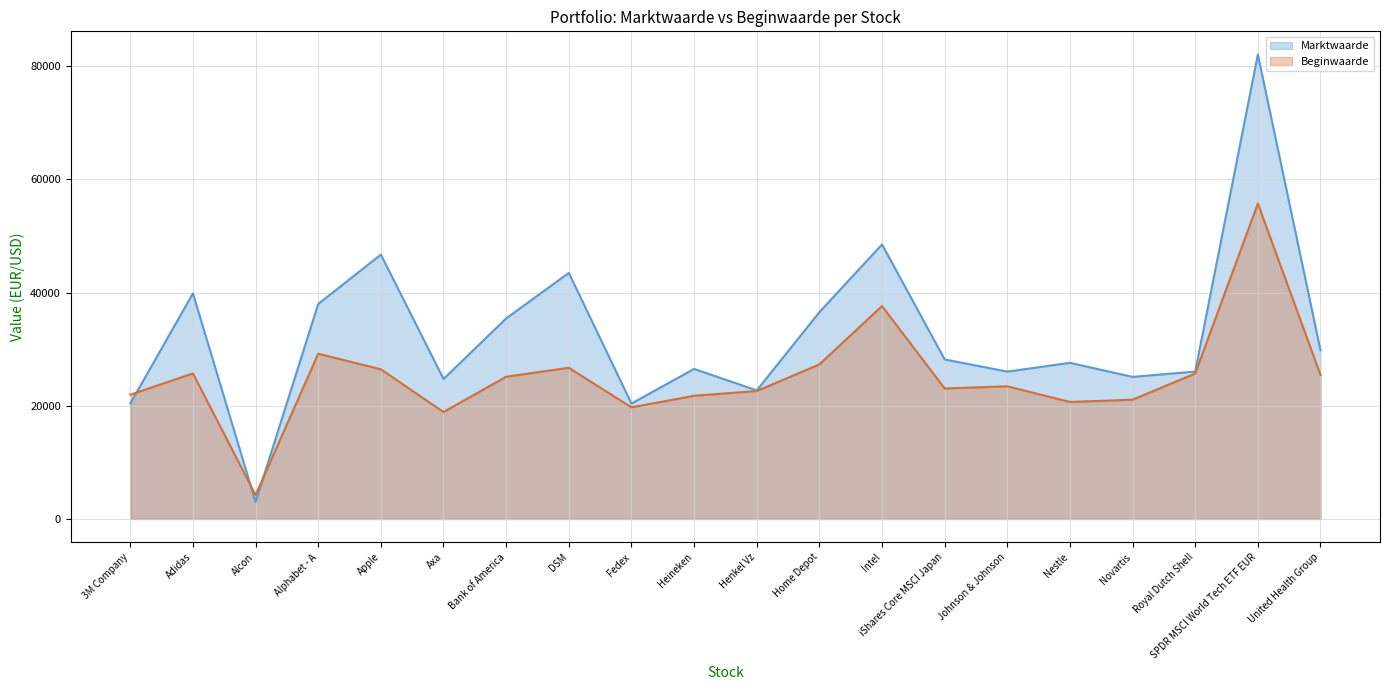

The value of Beginwaarde at Novartis is 21080. True or false?

True